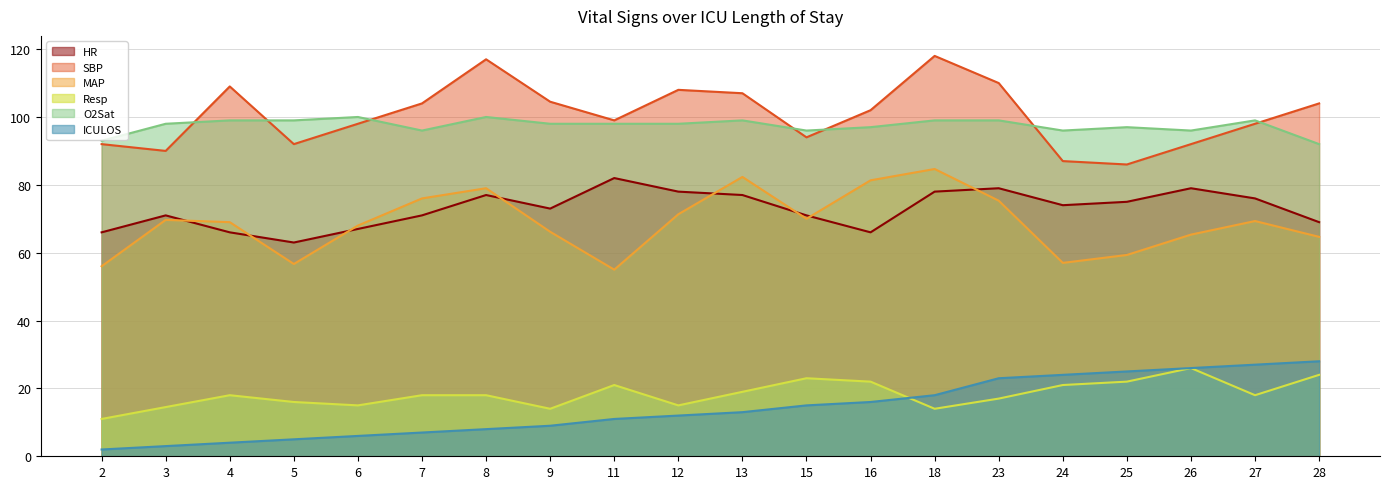

True or false: ICULOS has a value of 9.0 at 9.

True